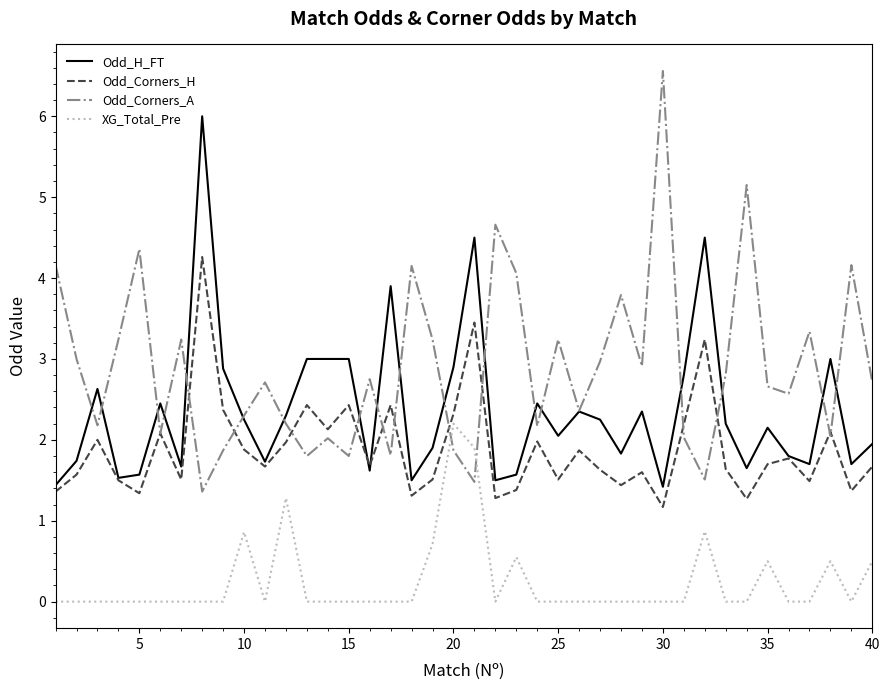

Rank the series by their average value, from lowest to highest.

XG_Total_Pre, Odd_Corners_H, Odd_H_FT, Odd_Corners_A